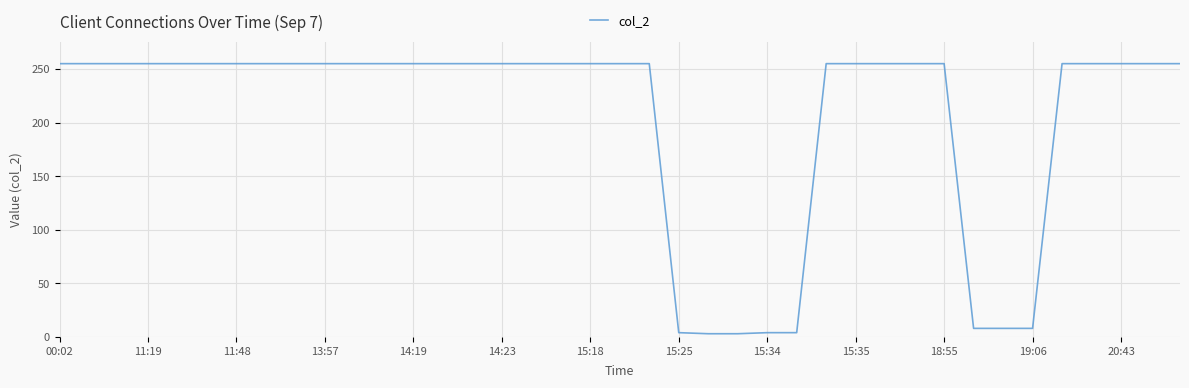

How many lines are shown in the chart?

1